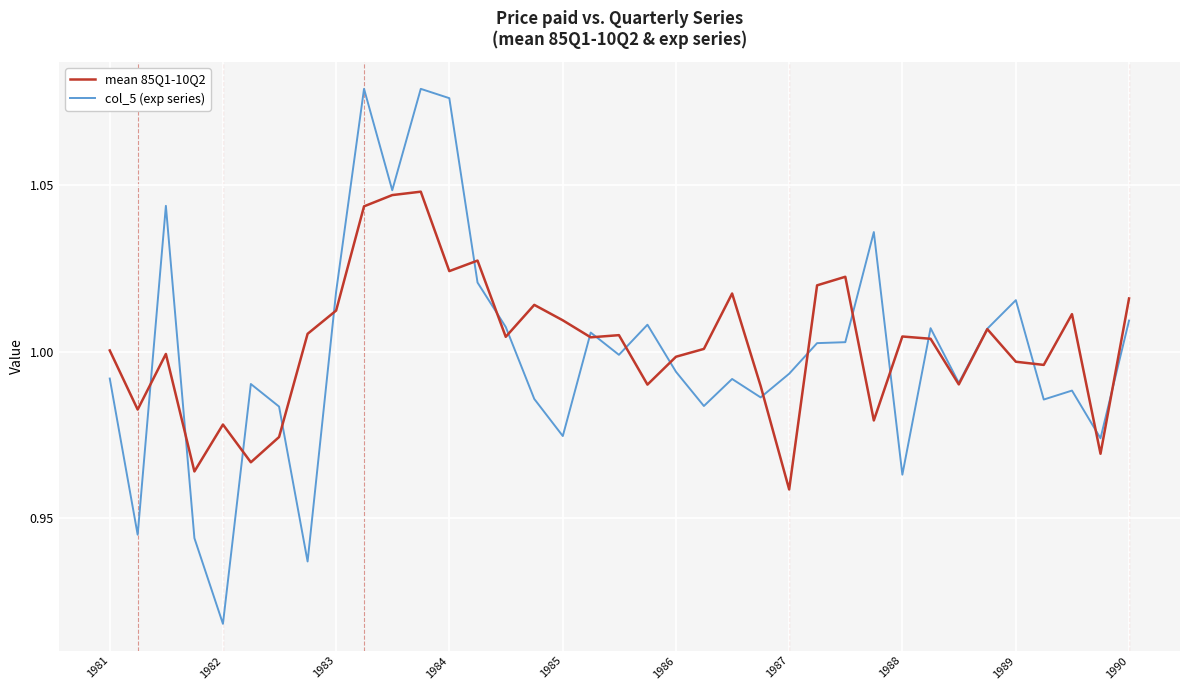

What is the sum of all mean 85Q1-10Q2 values?

37.1